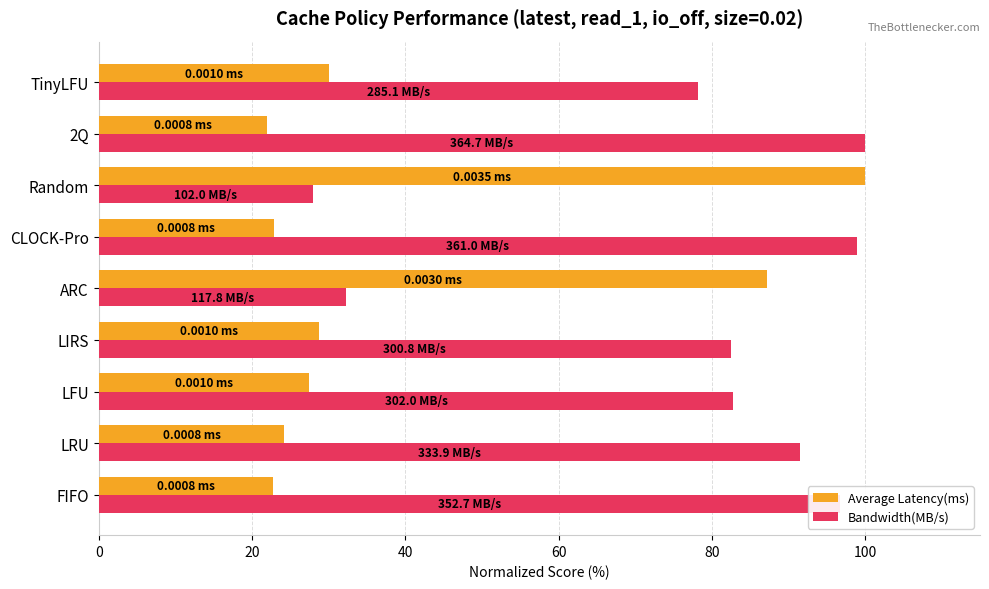

Where is Average Latency(ms) nearest to the value 60?

ARC